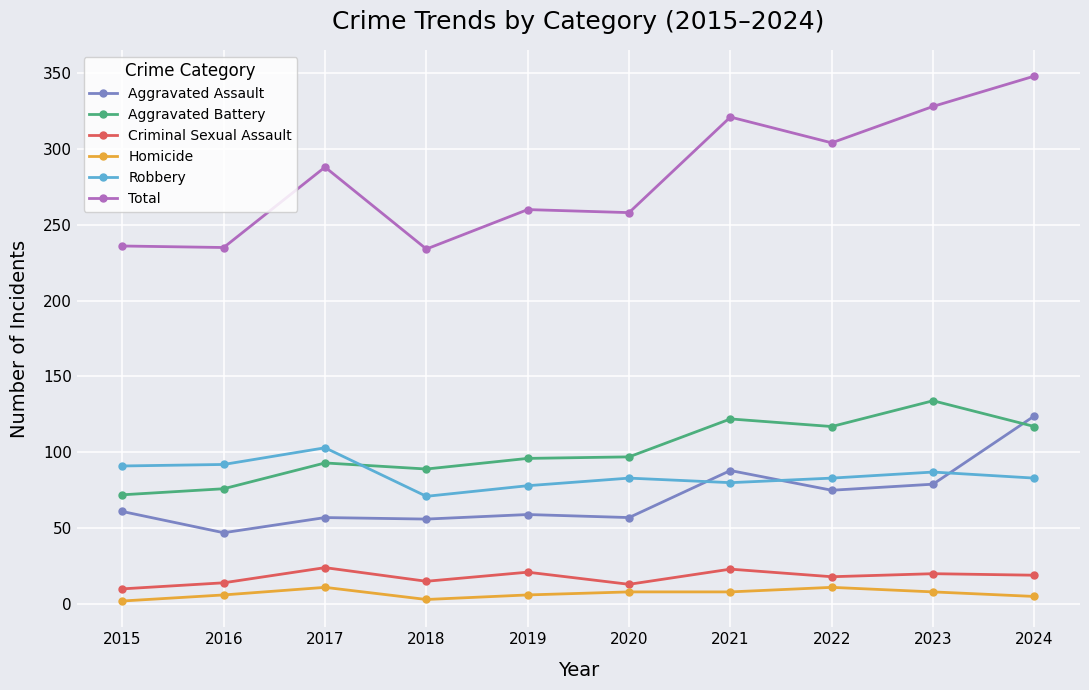

What are all the series names shown in the legend?

Aggravated Assault, Aggravated Battery, Criminal Sexual Assault, Homicide, Robbery, Total